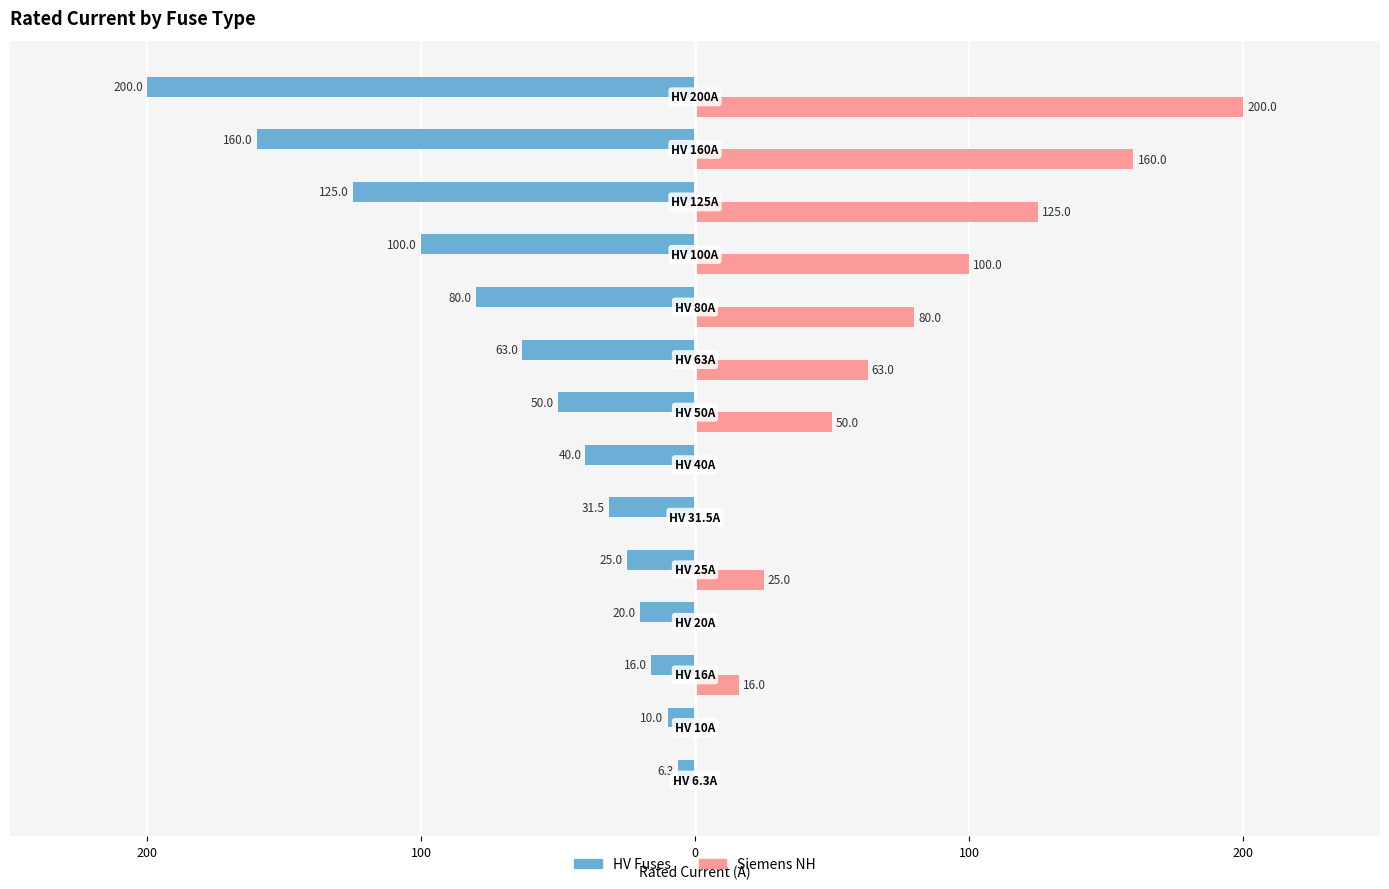

What are all the series names shown in the legend?

HV Fuses, Siemens NH